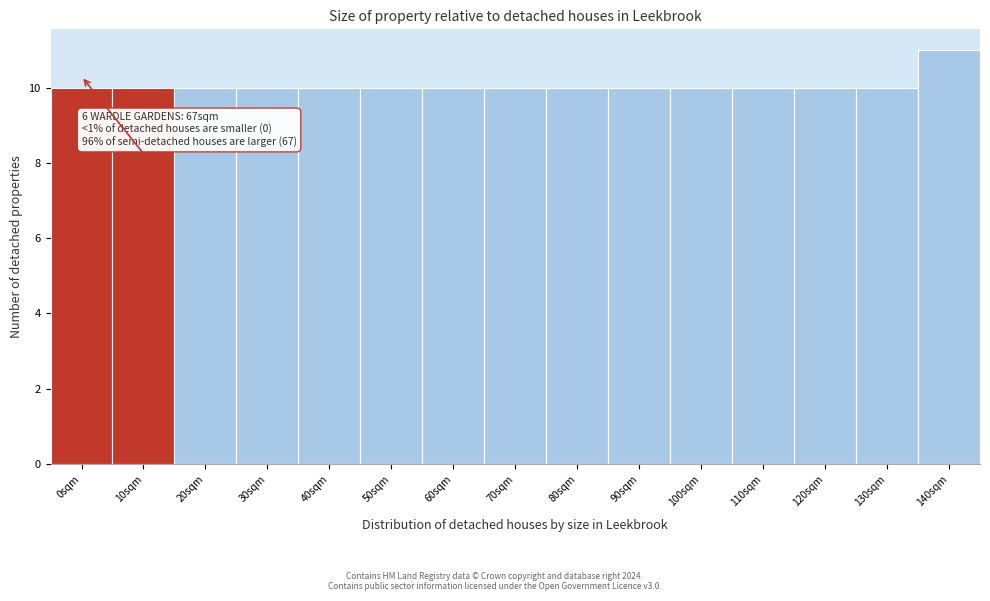

Reading right to left, transcribe all the data shown in this chart.

11	10	10	10	10	10	10	10	10	10	10	10	10	10	10